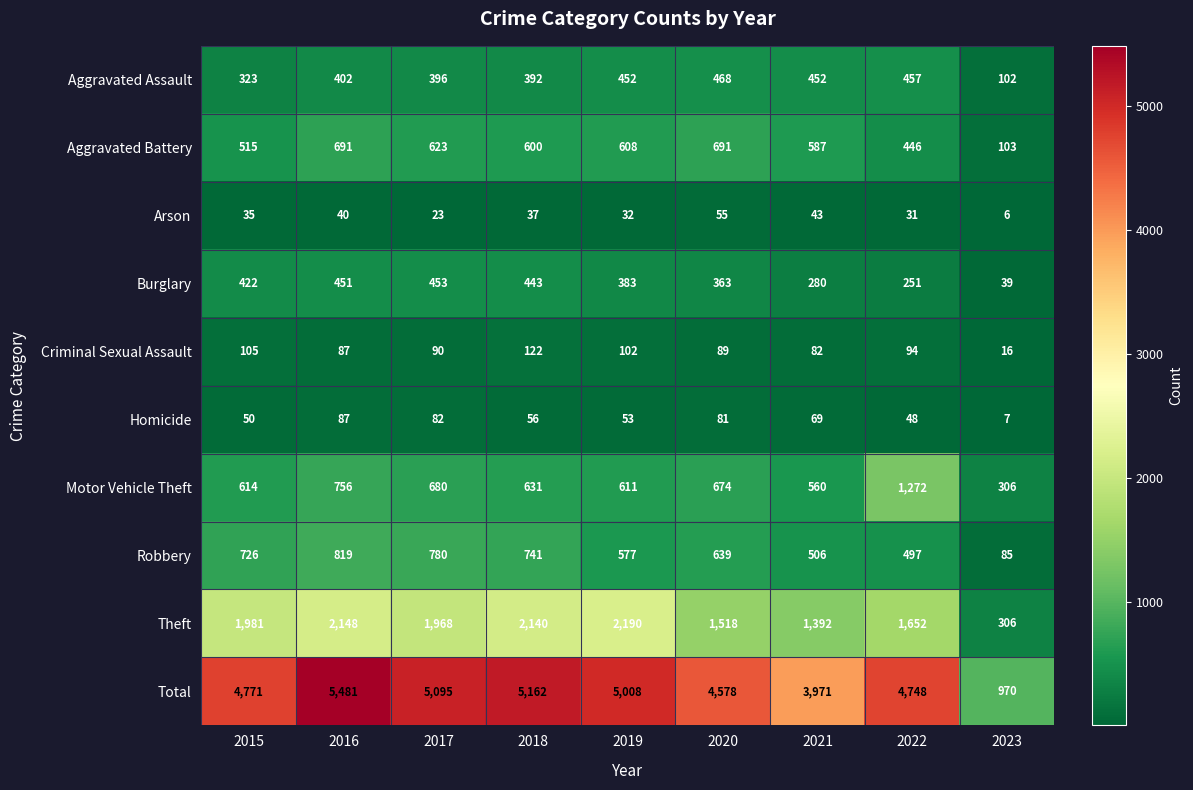

True or false: Burglary has a value of 39 at 2023.

True